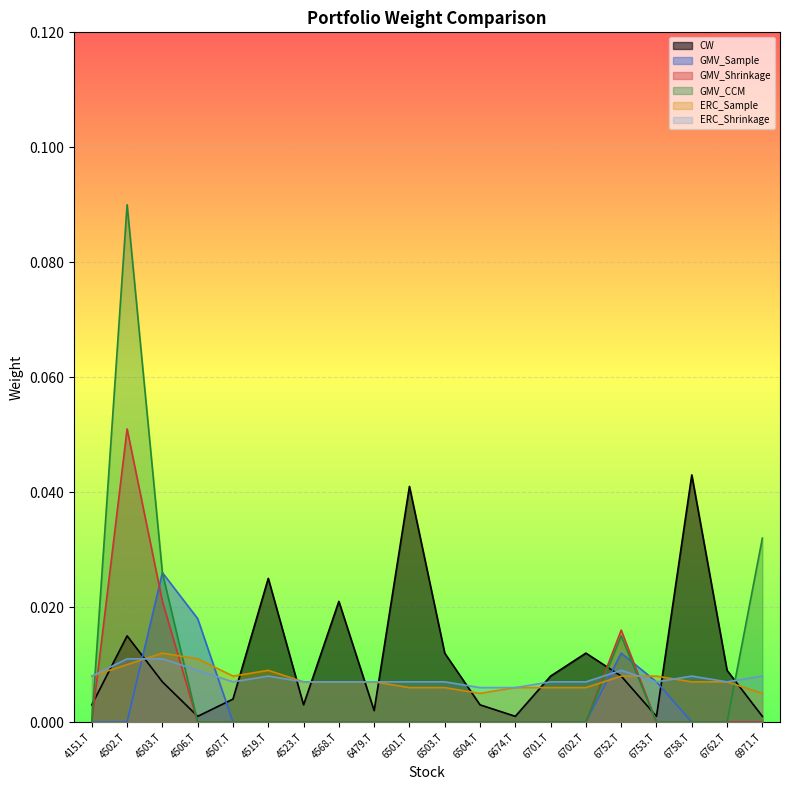

The GMV_Sample series shows 0.0 at 4503.T. True or false?

False